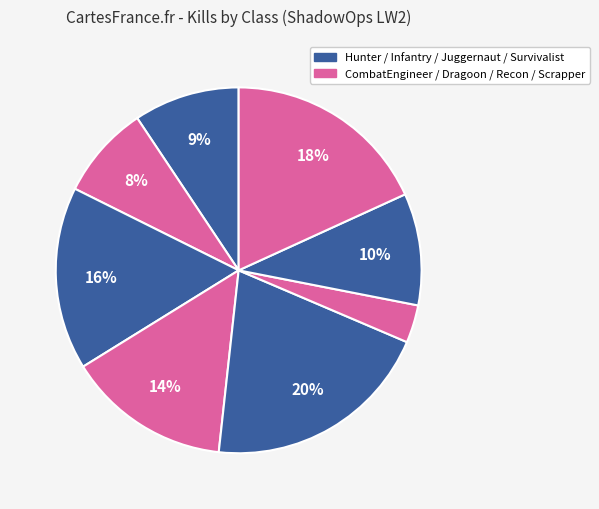

How many slices are in this pie chart?

8